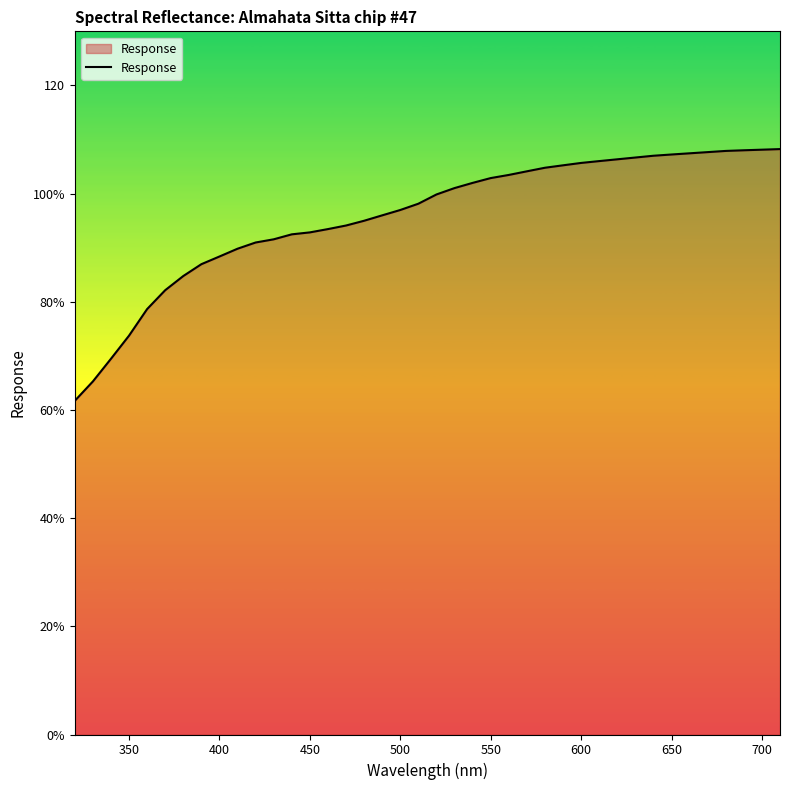

Is this an area chart (filled region under the line)?

Yes